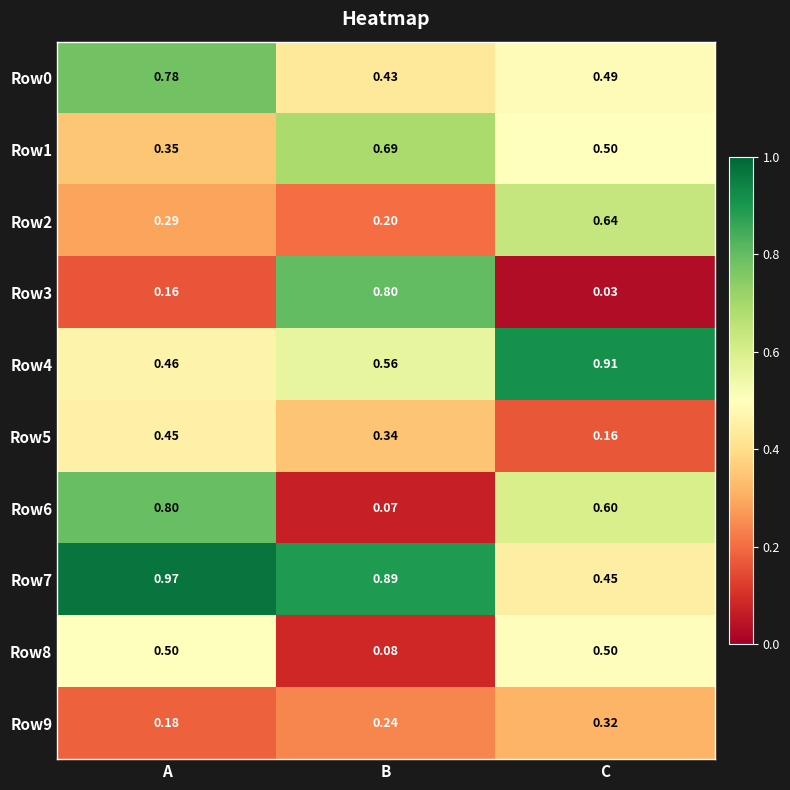

At which label is Row7 closest to 0?

C